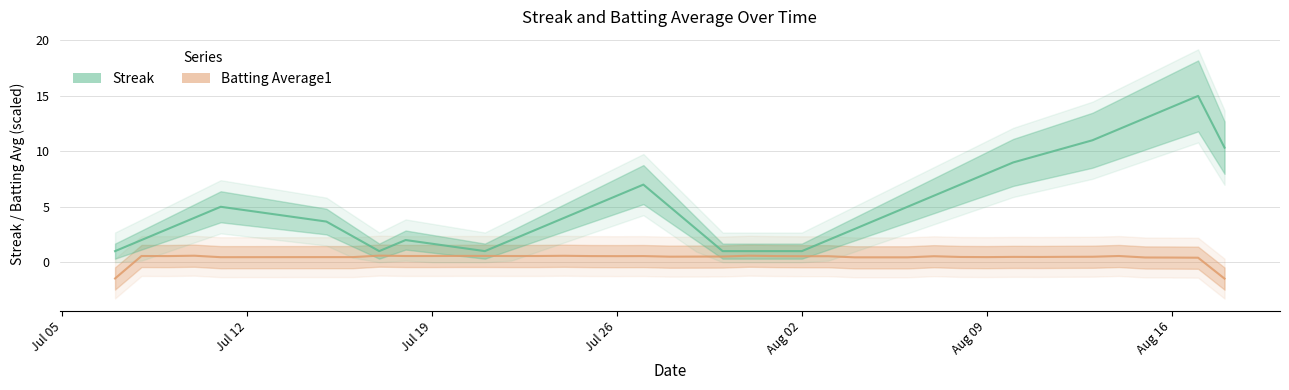

What is the difference between the maximum and minimum values in the Batting Average1 series?

2.1